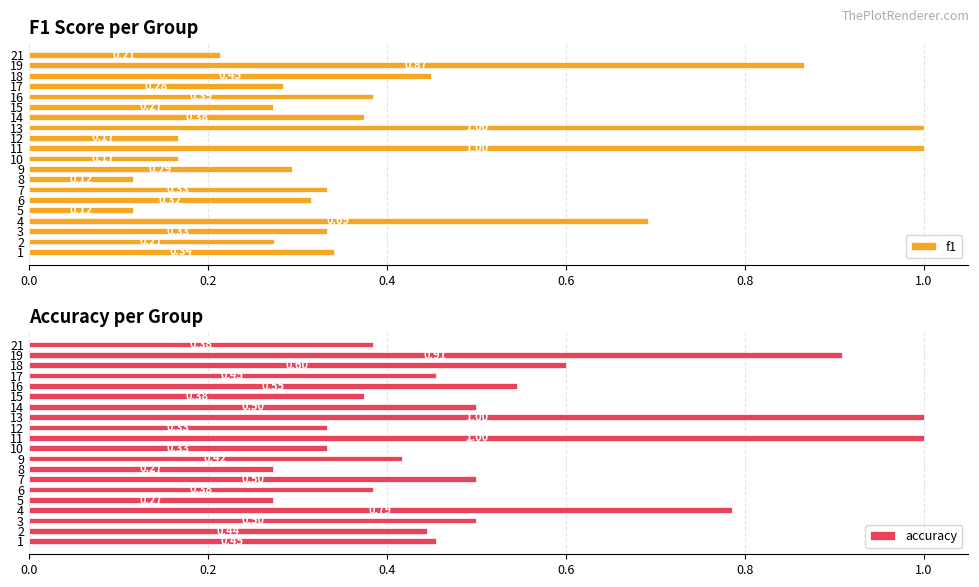

What is the sum of all f1 values?

8.0